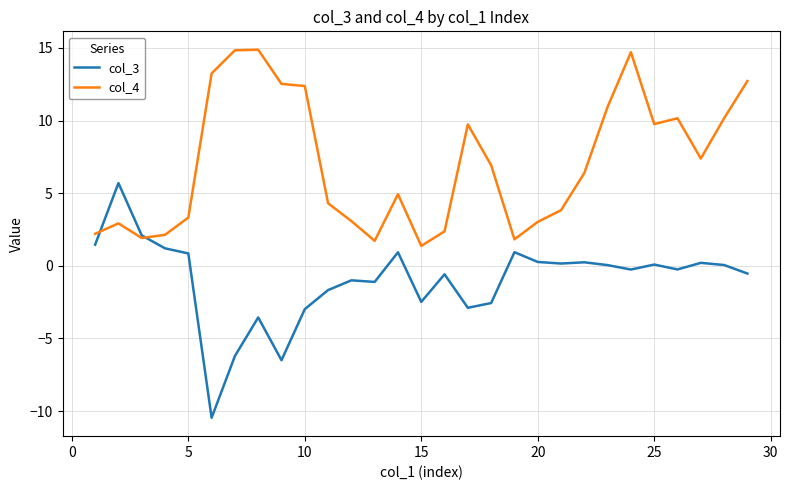

Which series has the largest total across all categories?

col_4